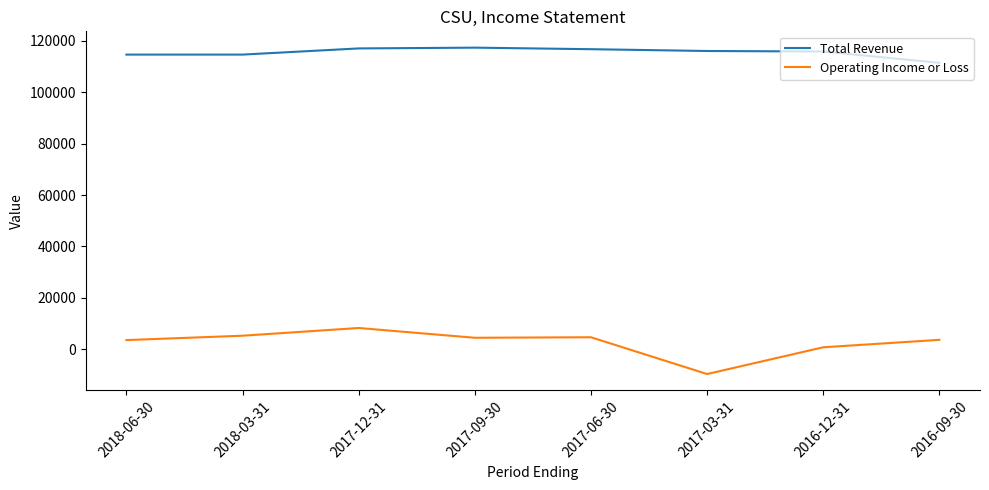

Which series has the largest total across all categories?

Total Revenue